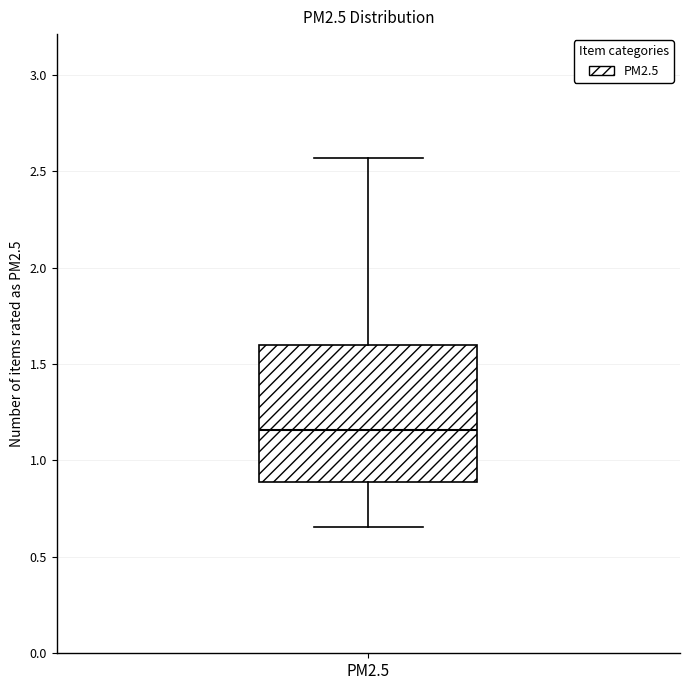

Read this box plot against the y-axis: the position of the median line, the range covered by the box, and the ends of both whiskers. The values are not printed on the chart, so give them approximately, as read against the axis.

median 1.15, box 0.90 to 1.60, whiskers 0.65 to 2.55